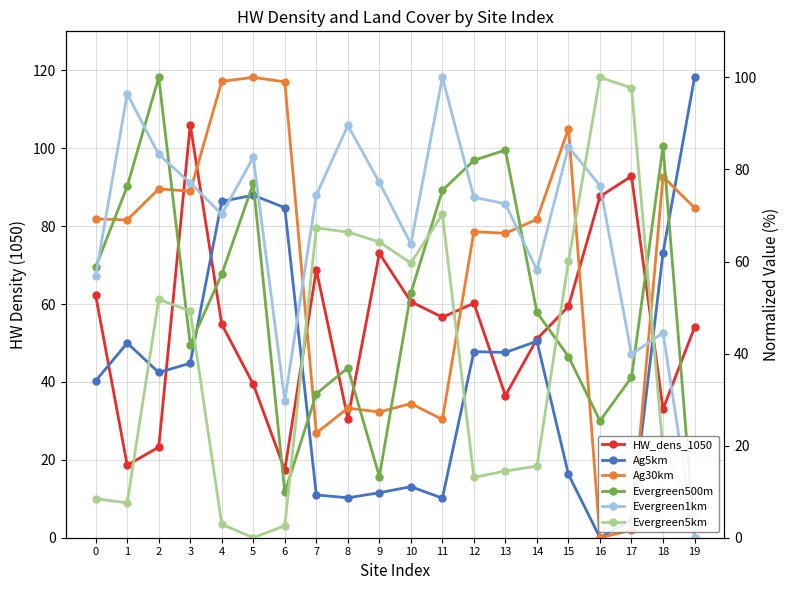

Where is Evergreen5km nearest to the value 50?

3